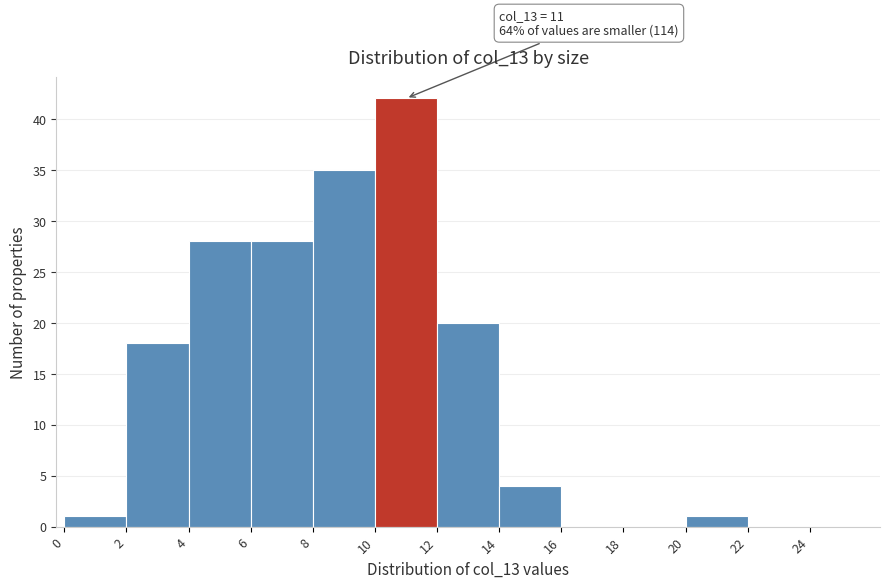

Which range on the x-axis has the tallest bar?

10 to 12